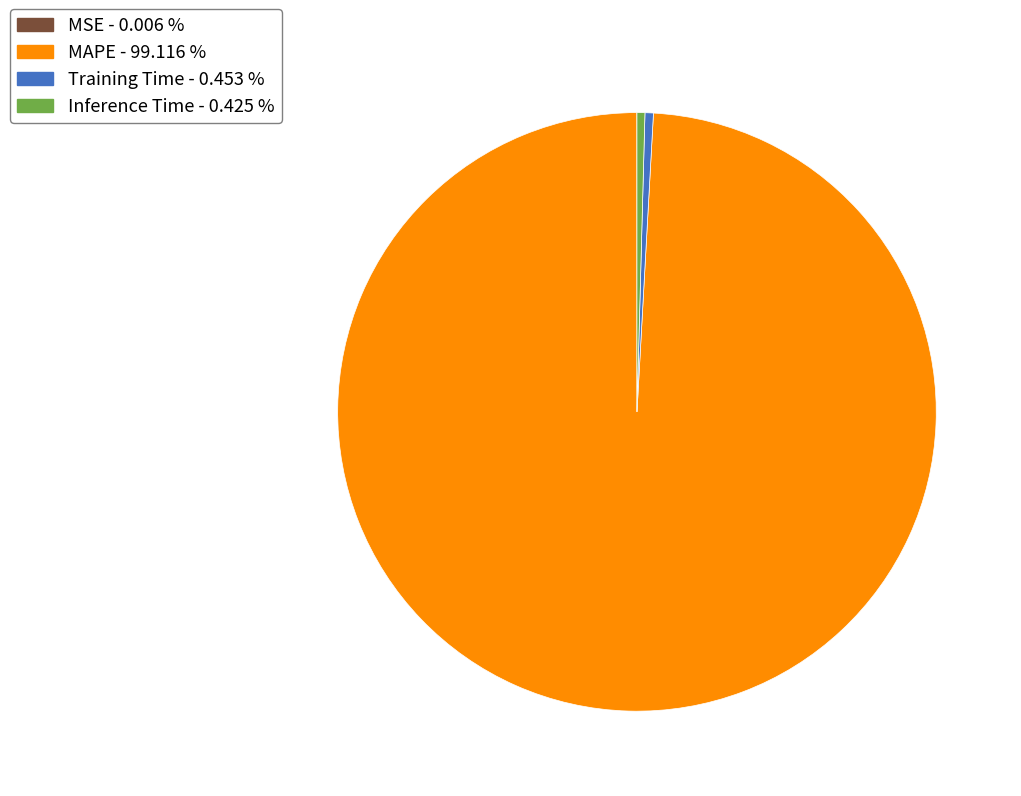

Is there a majority slice in this chart?

Yes